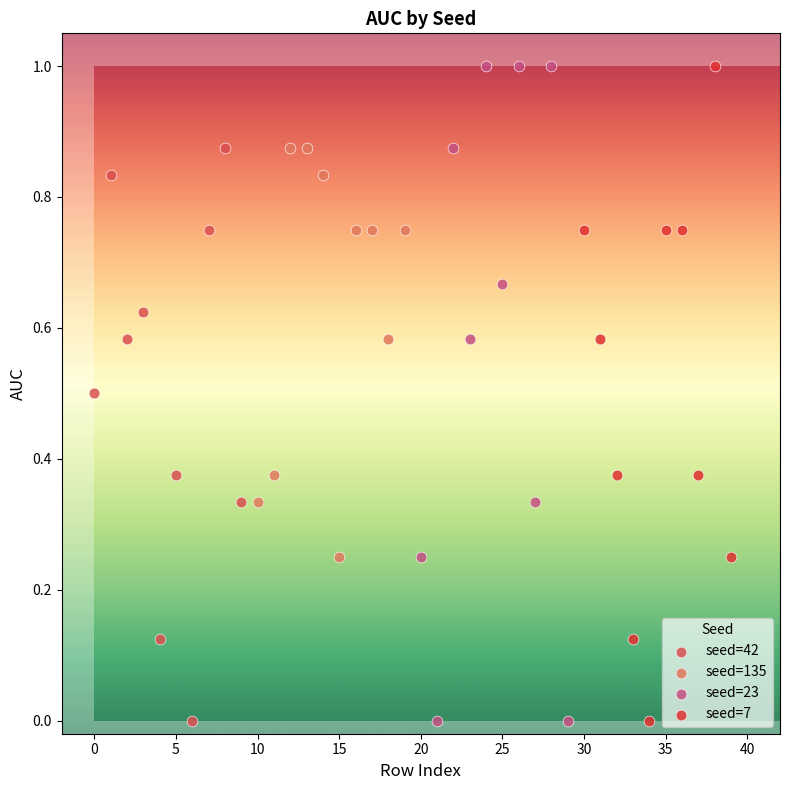

What are all the series names shown in the legend?

seed=42, seed=135, seed=23, seed=7